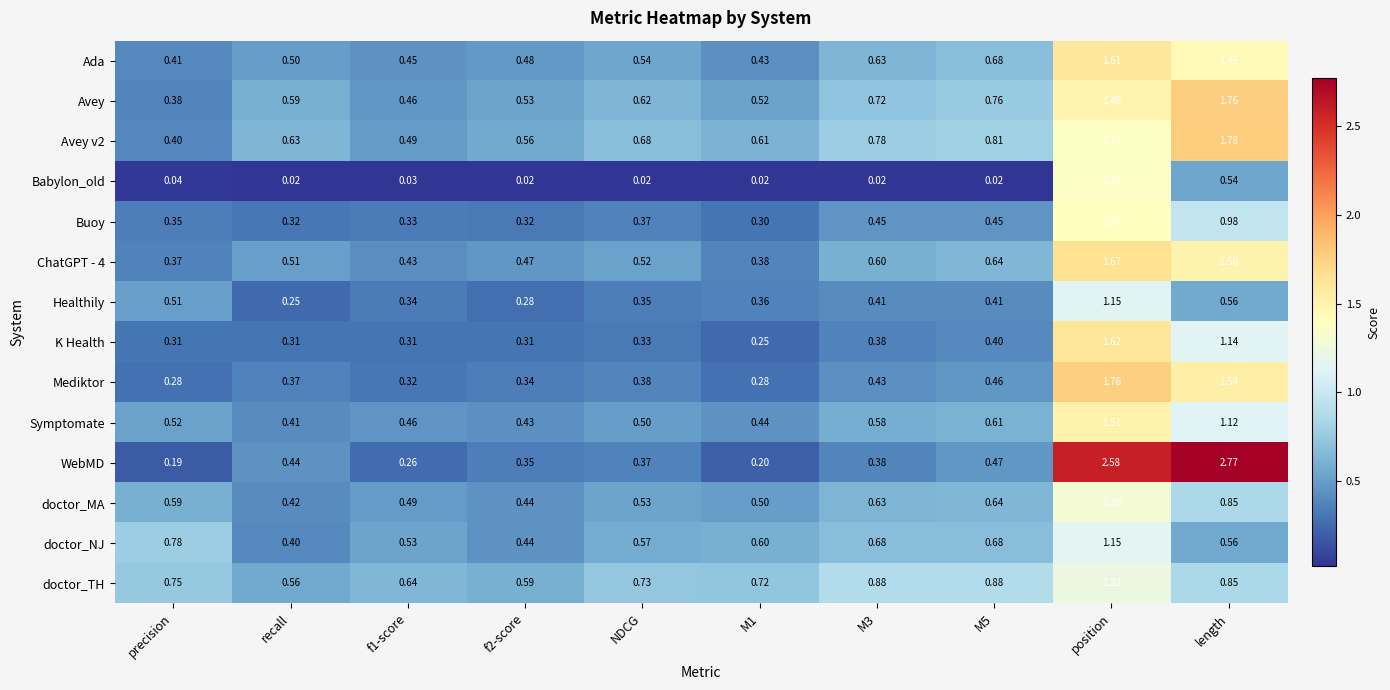

Which category has the highest value in the Avey series?

length